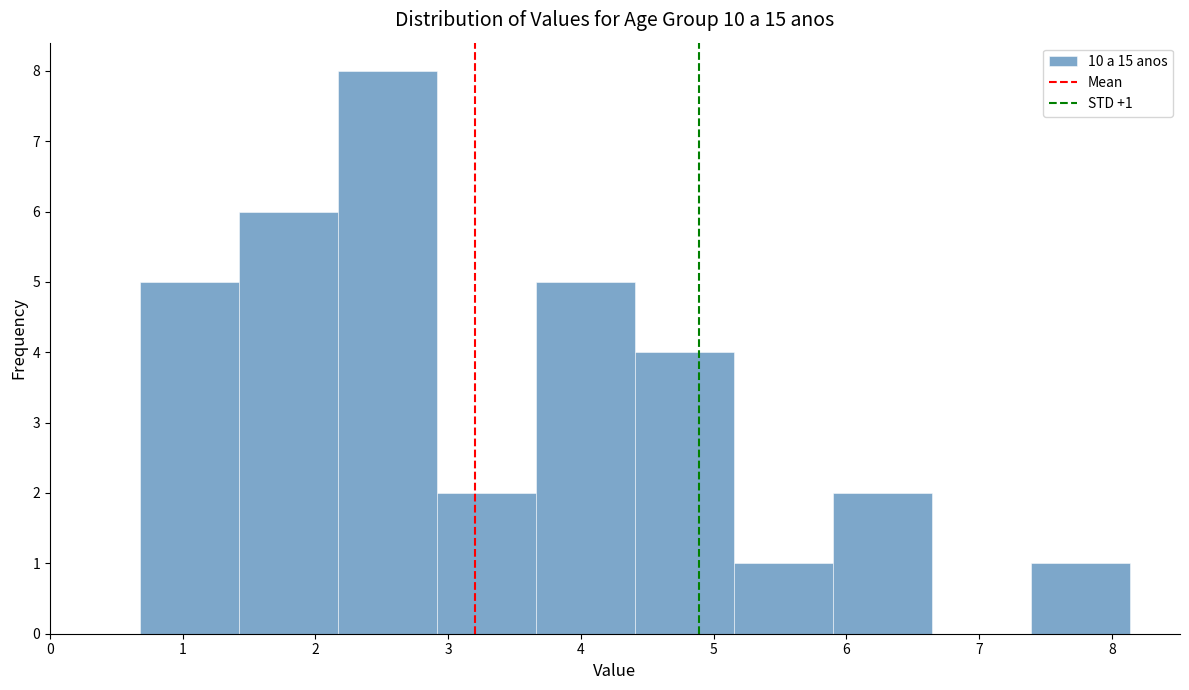

Which range on the x-axis has the tallest bar?

2.2 to 2.9